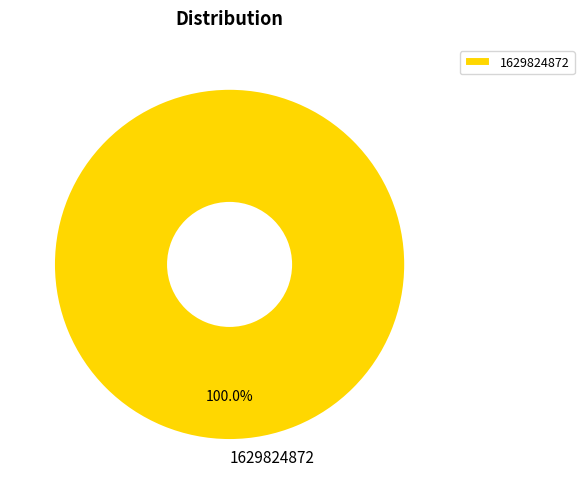

Is there a majority slice in this chart?

Yes